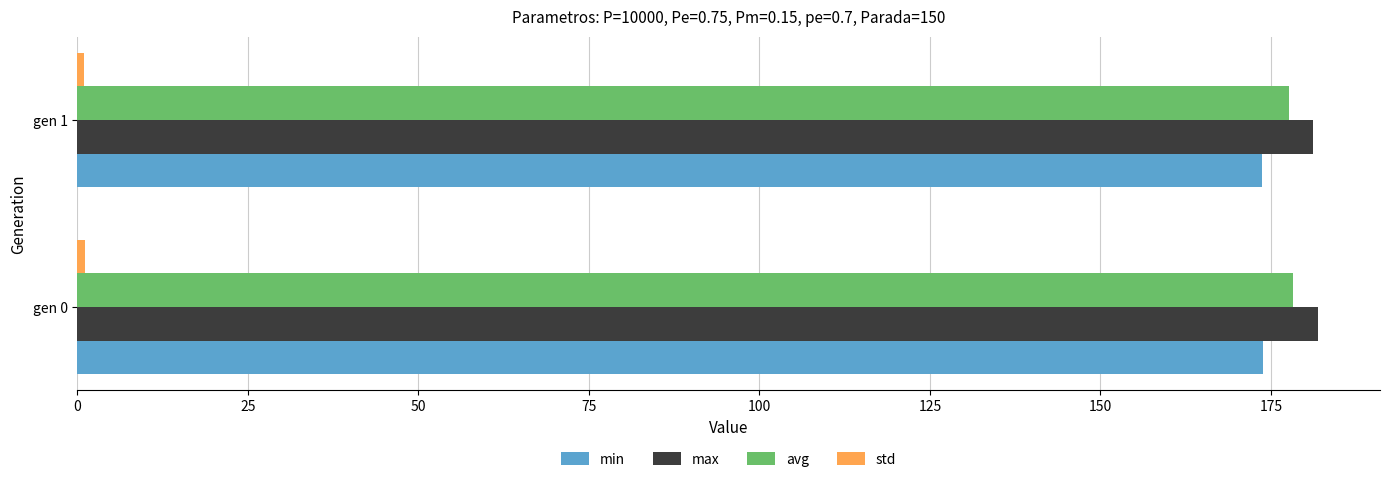

The value of max at gen 1 is 287.7. True or false?

False